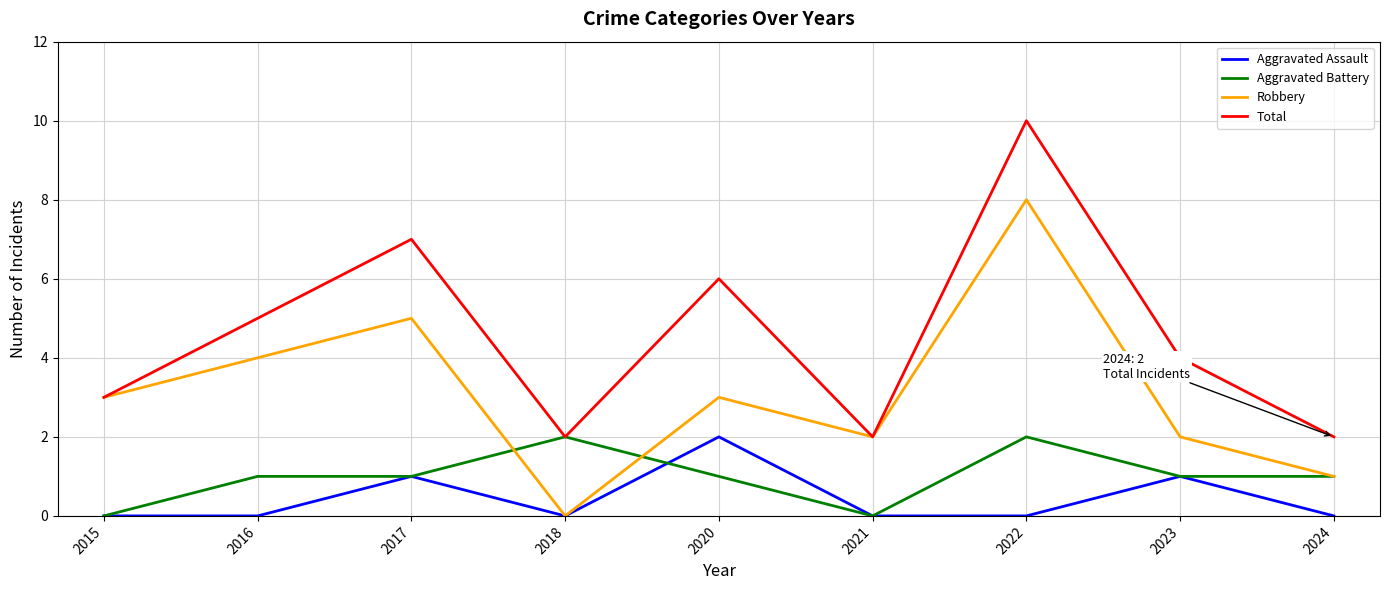

How many lines are shown in the chart?

4